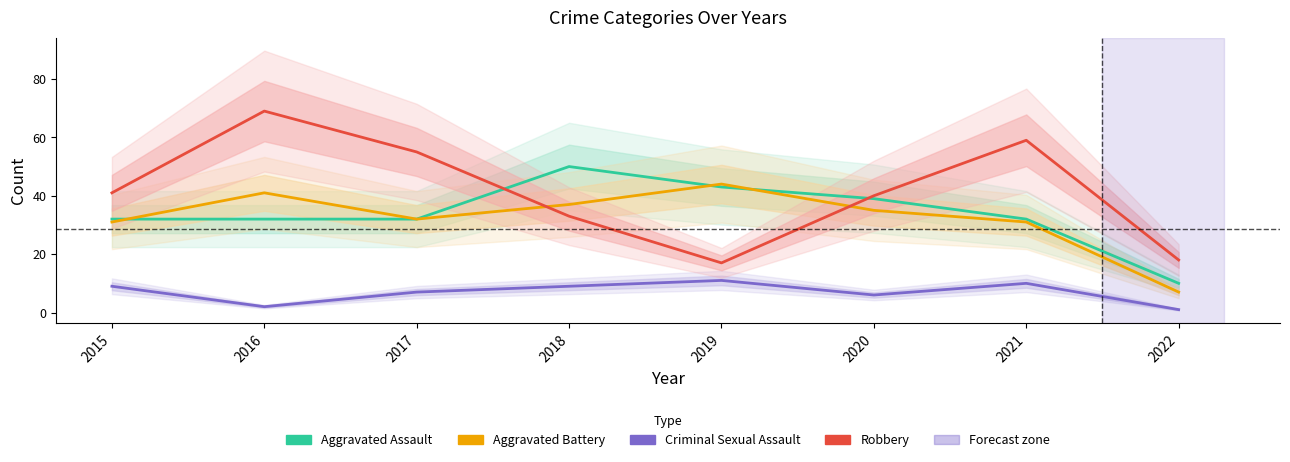

At which label does Aggravated Battery first exceed 35?

2016